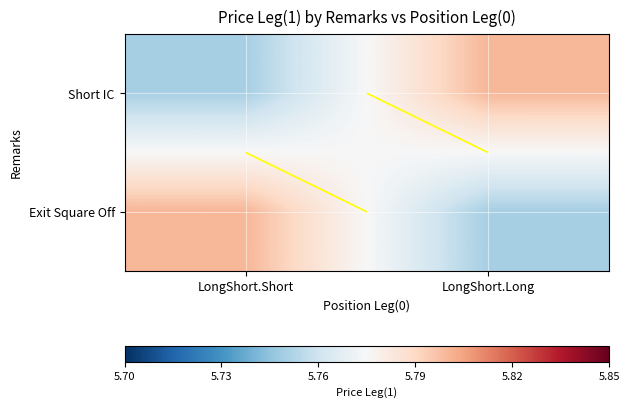

Is it true that Short IC equals 5.8 at LongShort.Long?

True